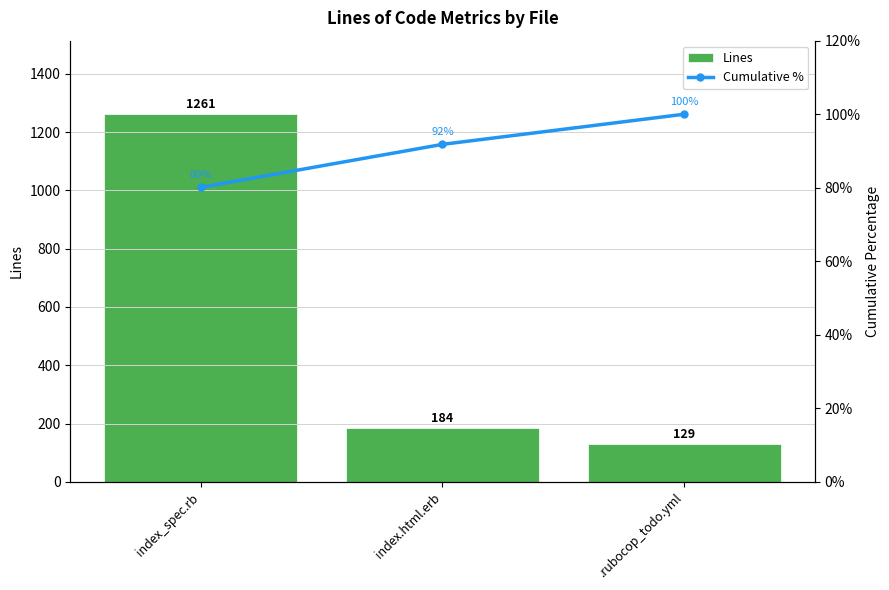

What position from the left is .rubocop_todo.yml?

3